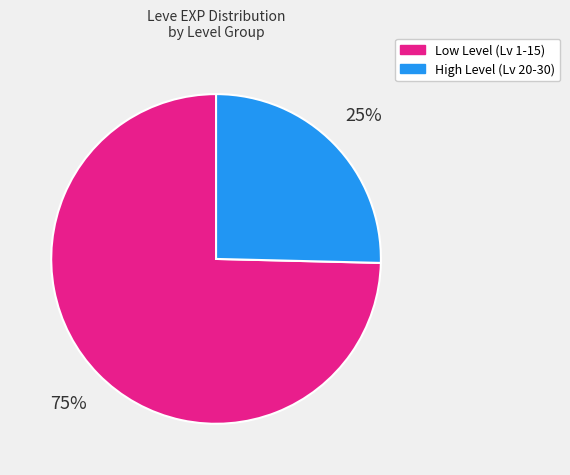

To the nearest percent, what is the average slice percentage?

50%